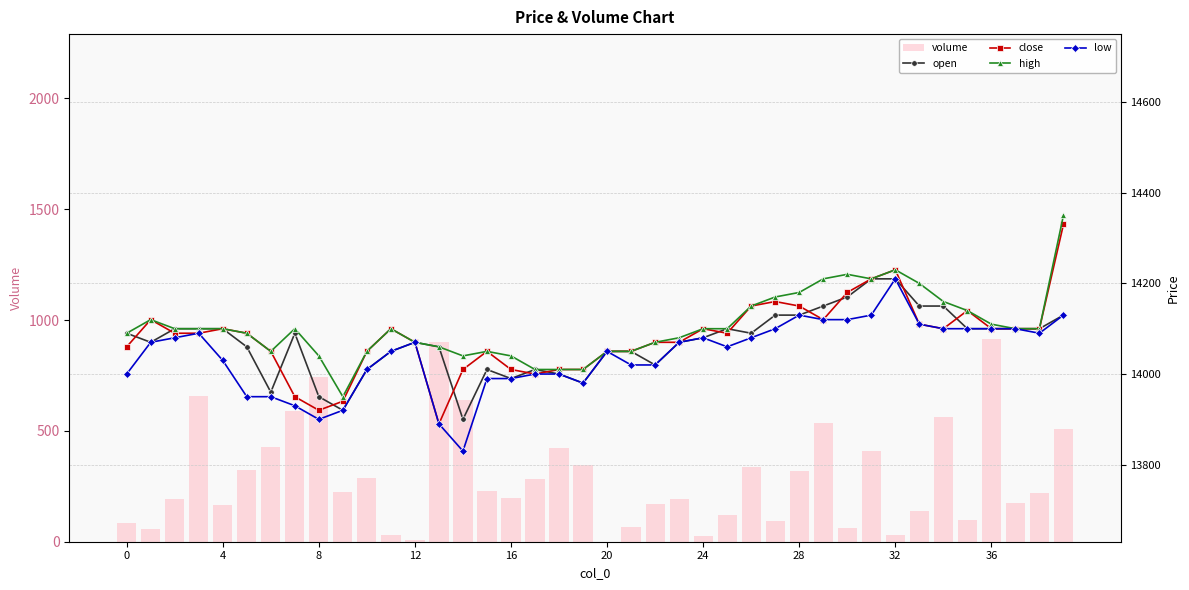

Reading left to right, extract all data points from this chart.

volume: 84.8	56.4	193.3	659.1	166.3	324.9	425.9	588.0	745.3	225.4	287.7	30.3	6.0	902.3	641.0	231.0	199.4	283.6	421.5	344.4	0.1	66.9	170.3	193.0	25.0	121.5	336.5	92.4	319.9	537.5	62.2	410.9	28.8	139.3	560.9	98.2	916.2	172.6	220.8	509.9
open: 14090.0	14070.0	14100.0	14100.0	14100.0	14060.0	13960.0	14090.0	13950.0	13920.0	14010.0	14050.0	14070.0	14060.0	13900.0	14010.0	13990.0	14010.0	14000.0	13980.0	14050.0	14050.0	14020.0	14070.0	14080.0	14100.0	14090.0	14130.0	14130.0	14150.0	14170.0	14210.0	14210.0	14150.0	14150.0	14100.0	14100.0	14100.0	14100.0	14130.0
close: 14060.0	14120.0	14090.0	14090.0	14100.0	14090.0	14050.0	13950.0	13920.0	13940.0	14050.0	14100.0	14070.0	13890.0	14010.0	14050.0	14010.0	14000.0	14010.0	14010.0	14050.0	14050.0	14070.0	14070.0	14100.0	14090.0	14150.0	14160.0	14150.0	14120.0	14180.0	14210.0	14230.0	14110.0	14100.0	14140.0	14100.0	14100.0	14100.0	14330.0
high: 14090.0	14120.0	14100.0	14100.0	14100.0	14090.0	14050.0	14100.0	14040.0	13950.0	14050.0	14100.0	14070.0	14060.0	14040.0	14050.0	14040.0	14010.0	14010.0	14010.0	14050.0	14050.0	14070.0	14080.0	14100.0	14100.0	14150.0	14170.0	14180.0	14210.0	14220.0	14210.0	14230.0	14200.0	14160.0	14140.0	14110.0	14100.0	14100.0	14350.0
low: 14000.0	14070.0	14080.0	14090.0	14030.0	13950.0	13950.0	13930.0	13900.0	13920.0	14010.0	14050.0	14070.0	13890.0	13830.0	13990.0	13990.0	14000.0	14000.0	13980.0	14050.0	14020.0	14020.0	14070.0	14080.0	14060.0	14080.0	14100.0	14130.0	14120.0	14120.0	14130.0	14210.0	14110.0	14100.0	14100.0	14100.0	14100.0	14090.0	14130.0